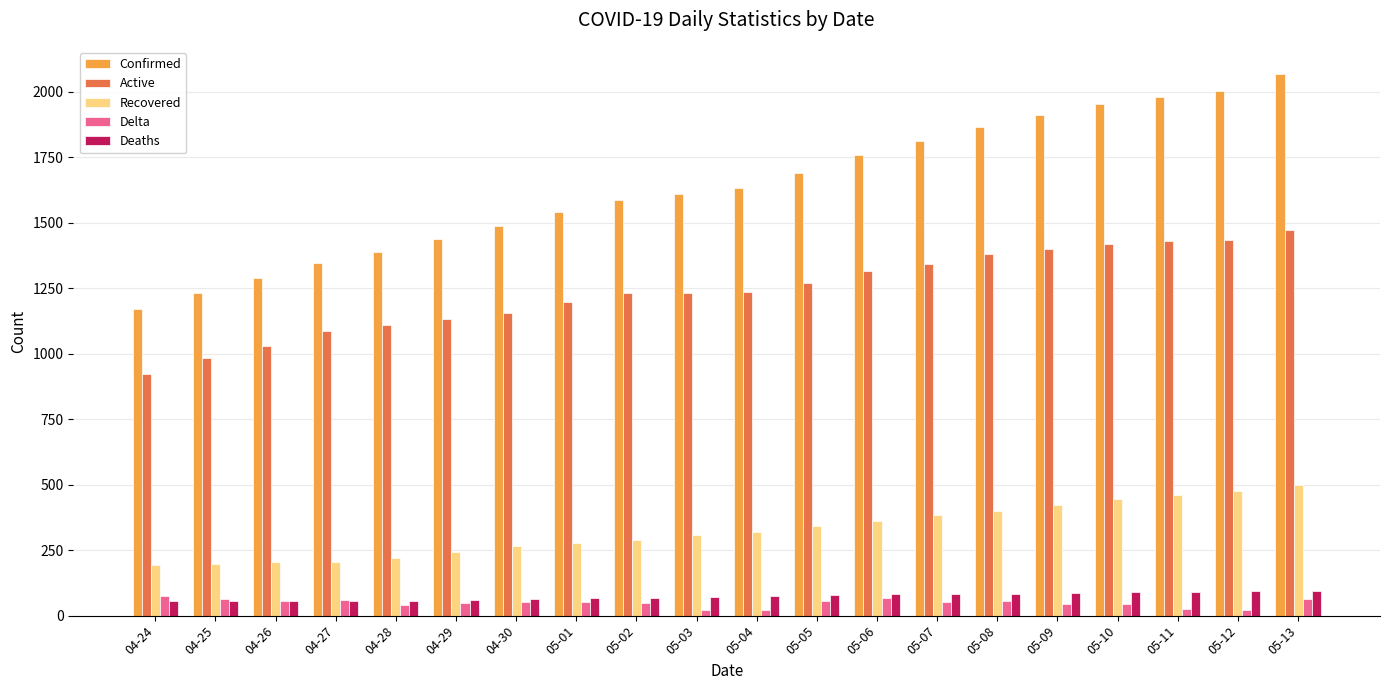

At which category does the chart reach its peak across all series?

05-13